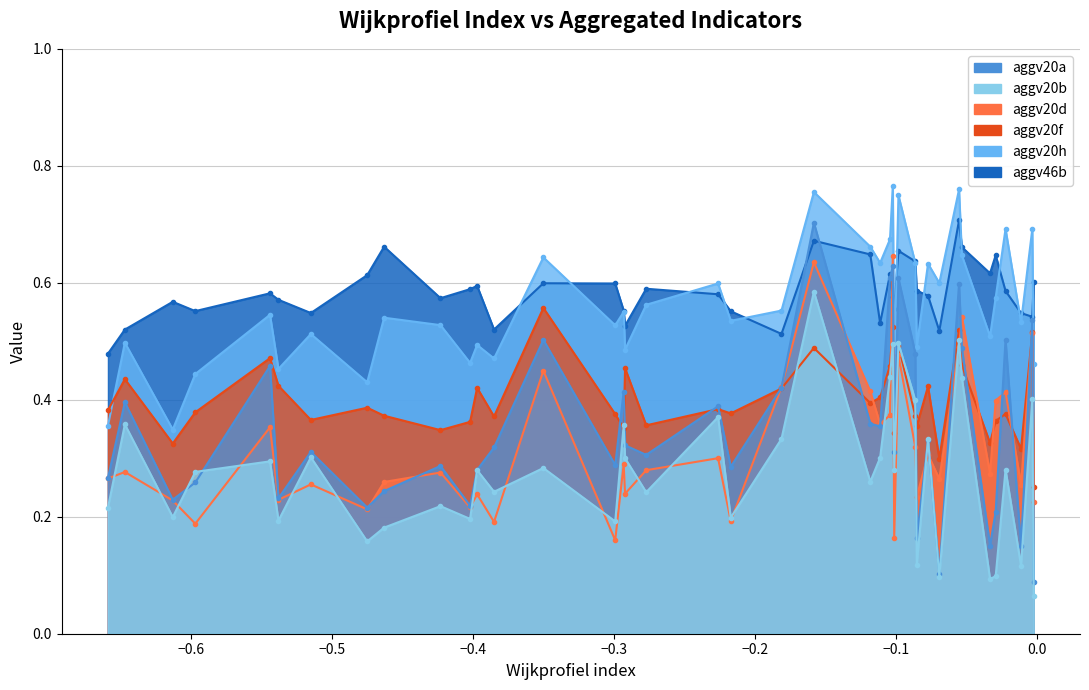

What is the average value?

0.4